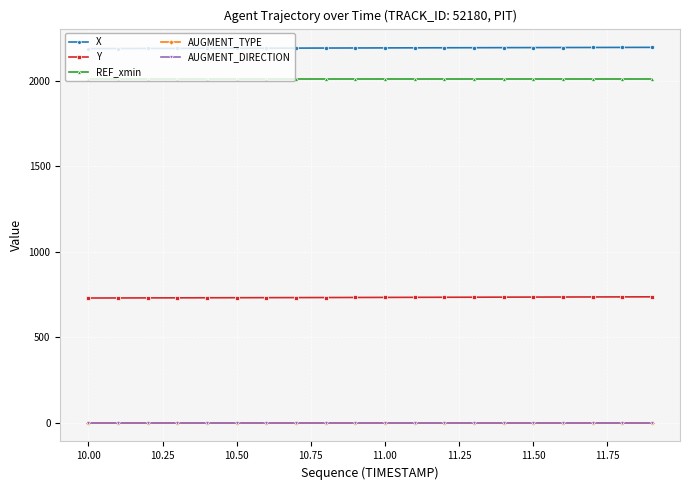

Which series has the largest total across all categories?

X